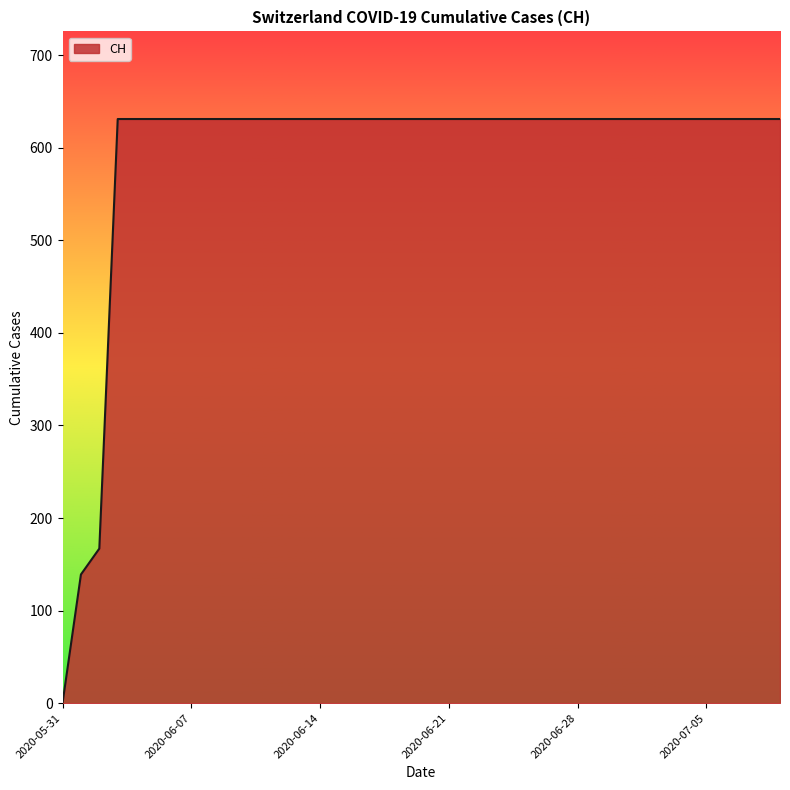

What is the maximum value shown in the chart?

631